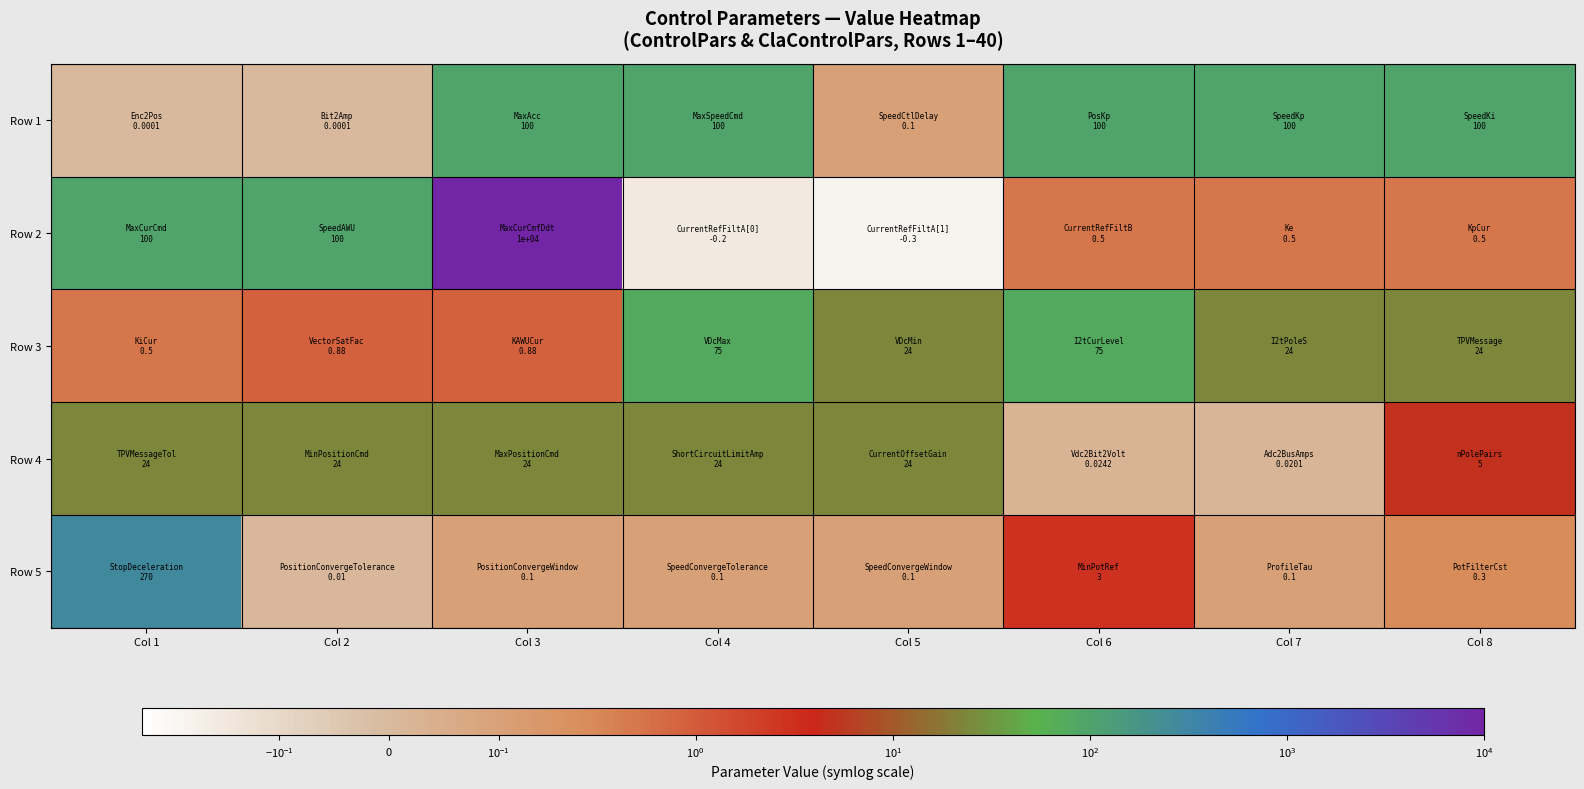

What is the difference between the highest and lowest values at Col 7?

100.0